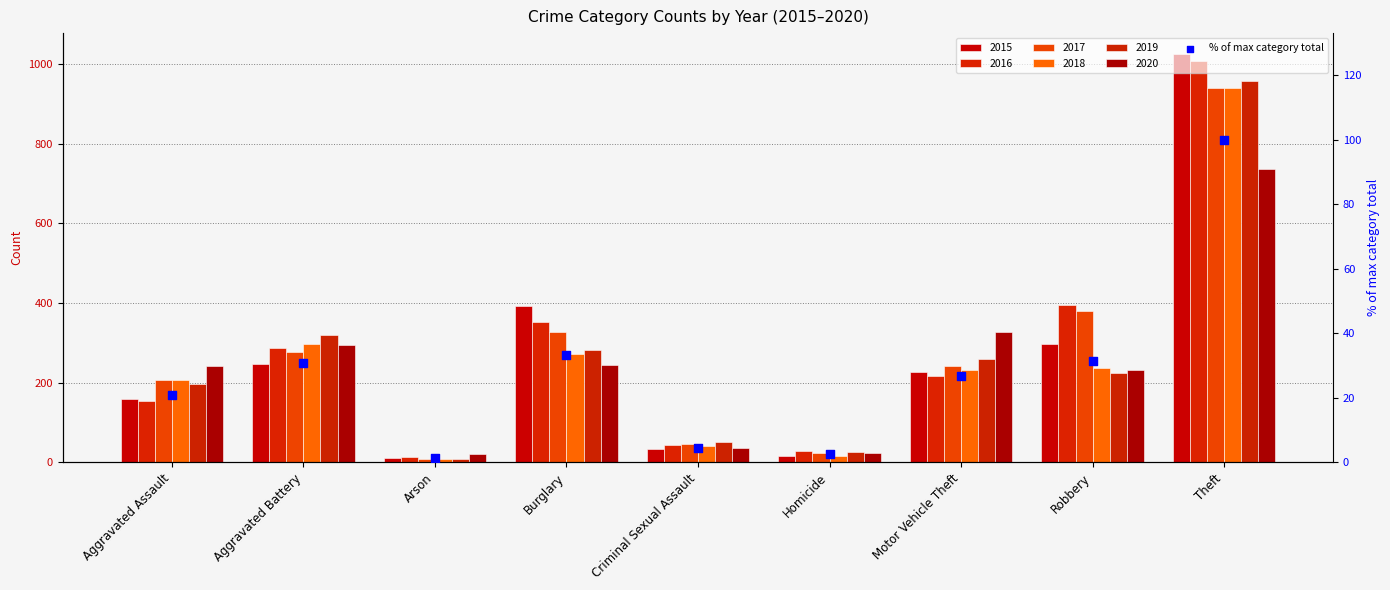

Approximately how many times larger is the value at Burglary compared to Aggravated Assault?

1.6